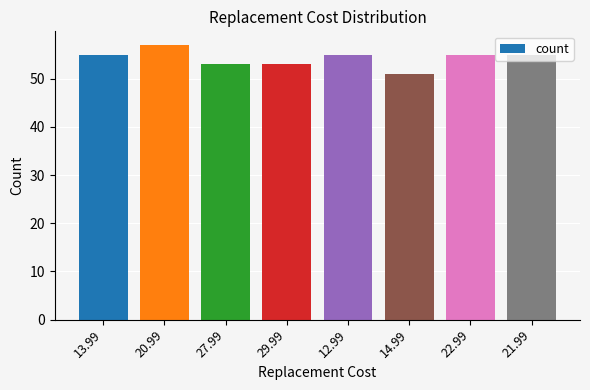

What position from the right is 12.99?

4